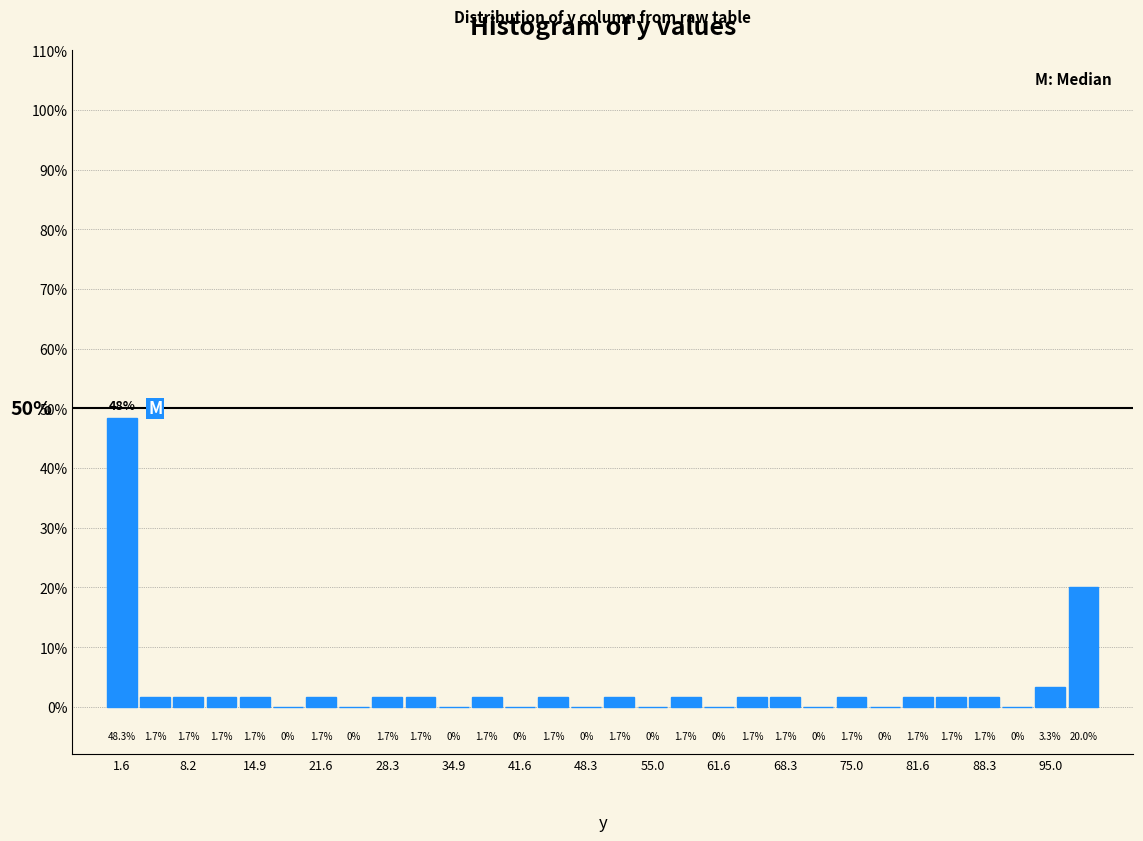

Around what value on the x-axis is the tallest bar? Give the approximate position of its centre, as read against the axis.

2